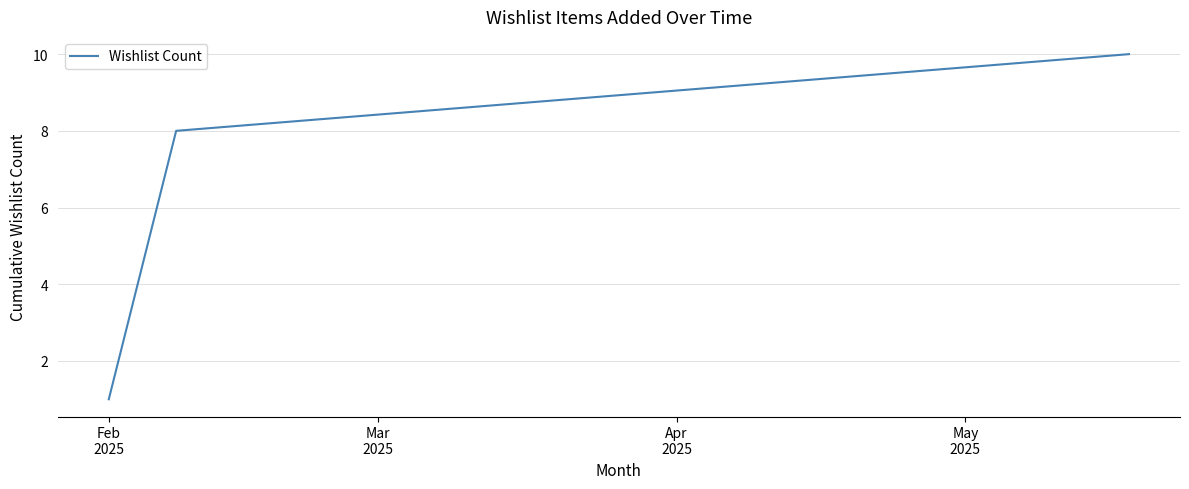

What is the difference between the maximum and minimum values?

9